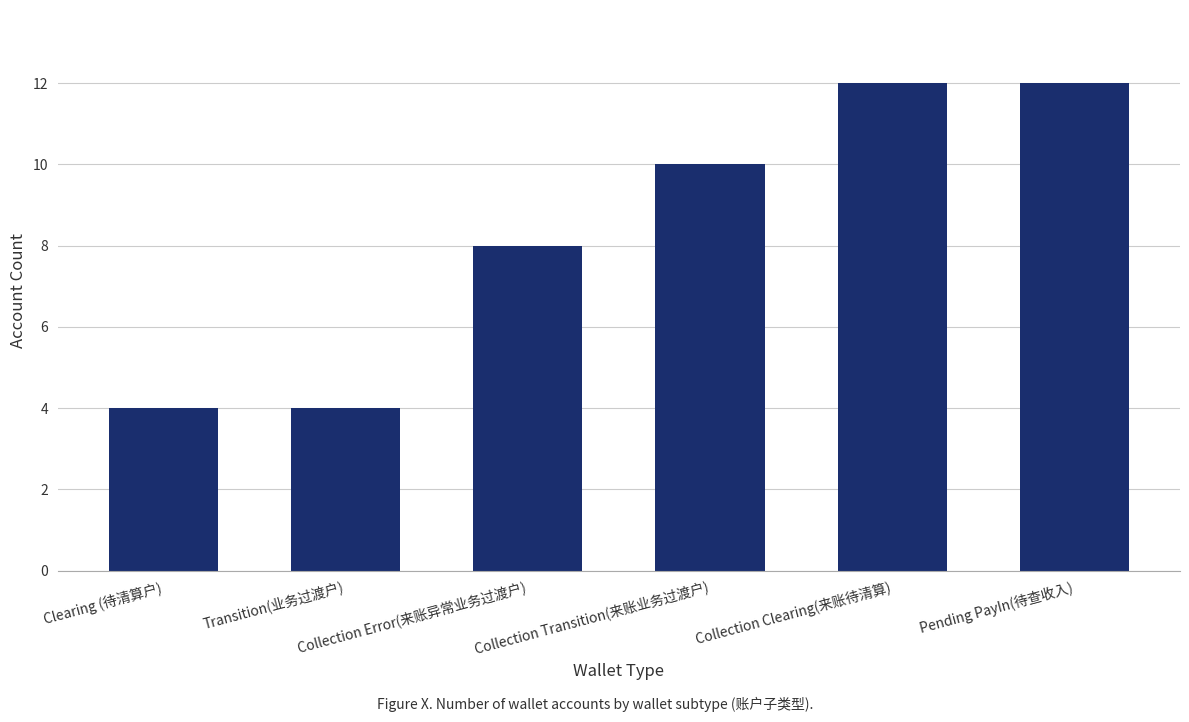

What is the label of the 4th bar from the right?

Collection Error(来账异常业务过渡户)